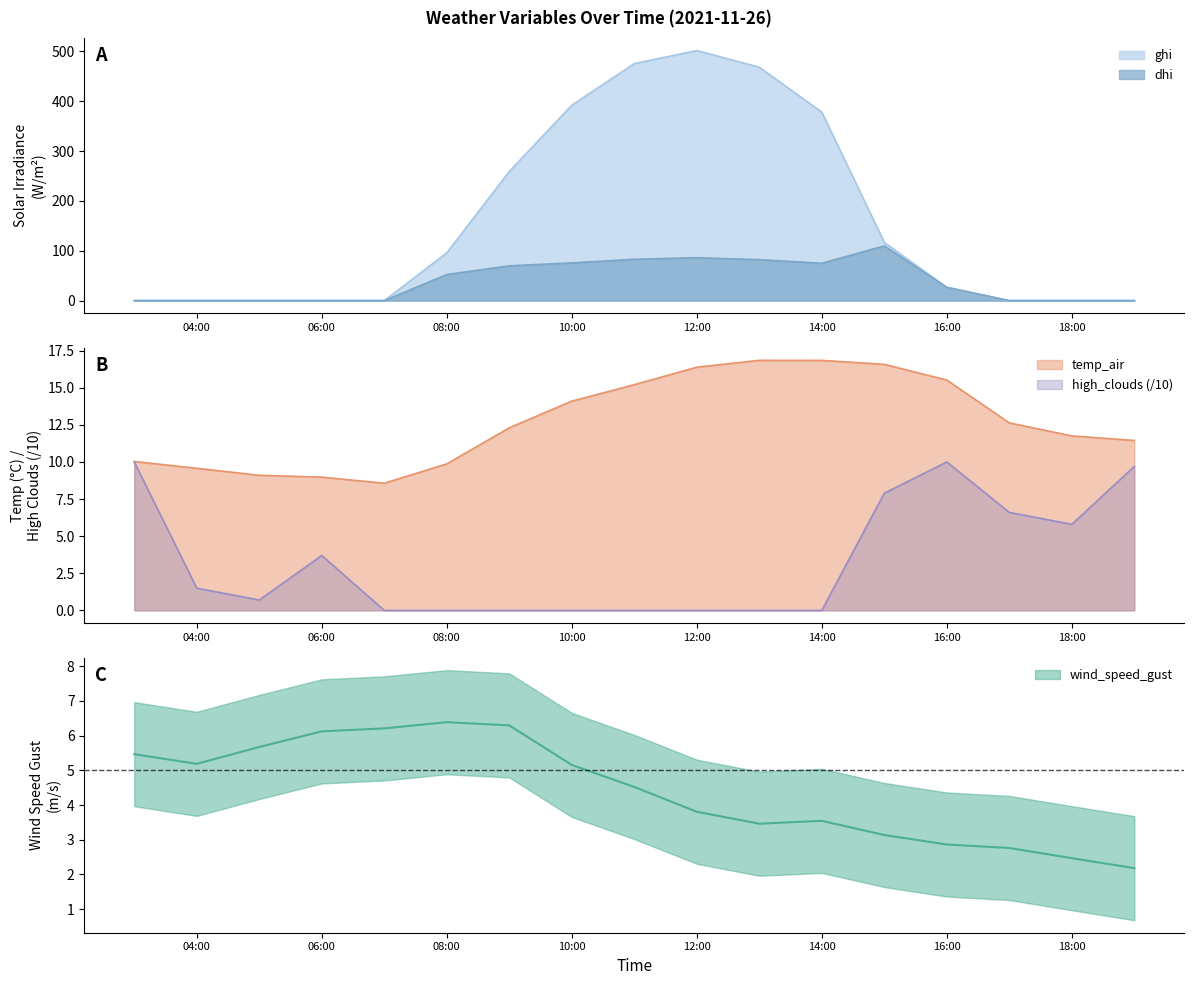

True or false: temp_air and wind_speed_gust intersect in this chart.

False